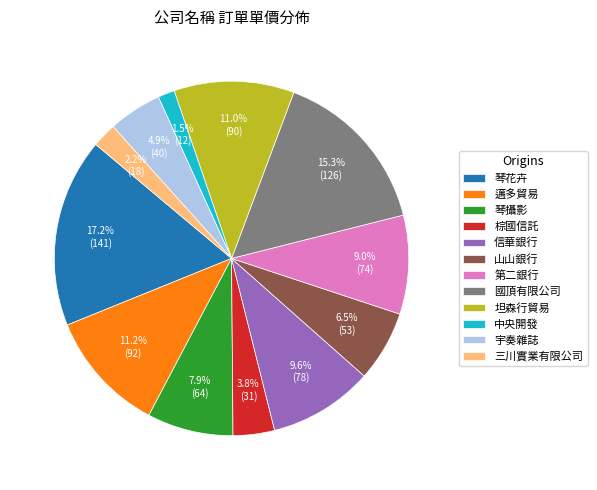

Does 邁多貿易 represent more than half of the total?

No